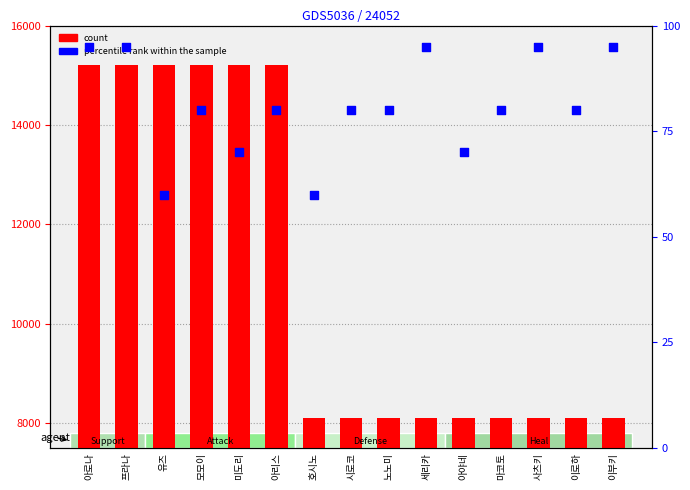

What is the total value across all series at 미도리?

15270